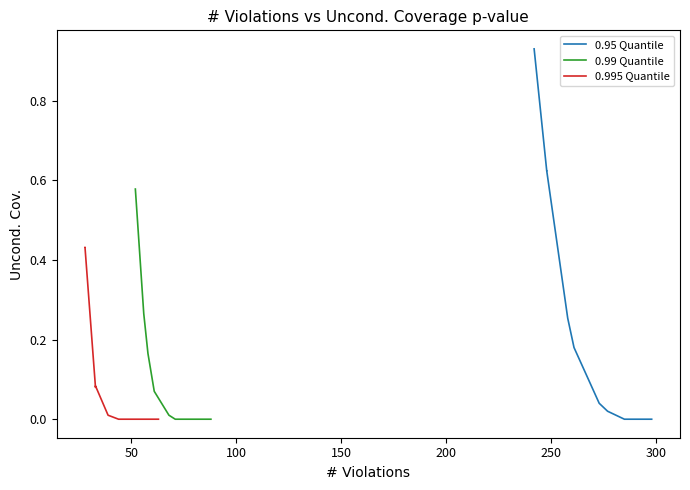

How many distinct data groups are displayed?

3